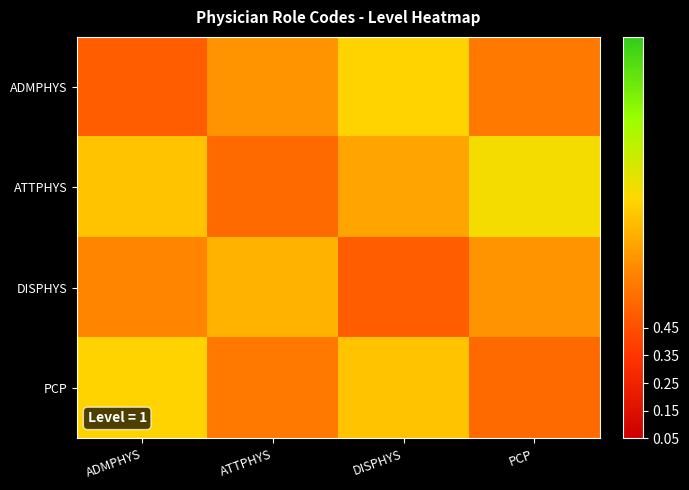

At how many categories does at least one series exceed 0?

4